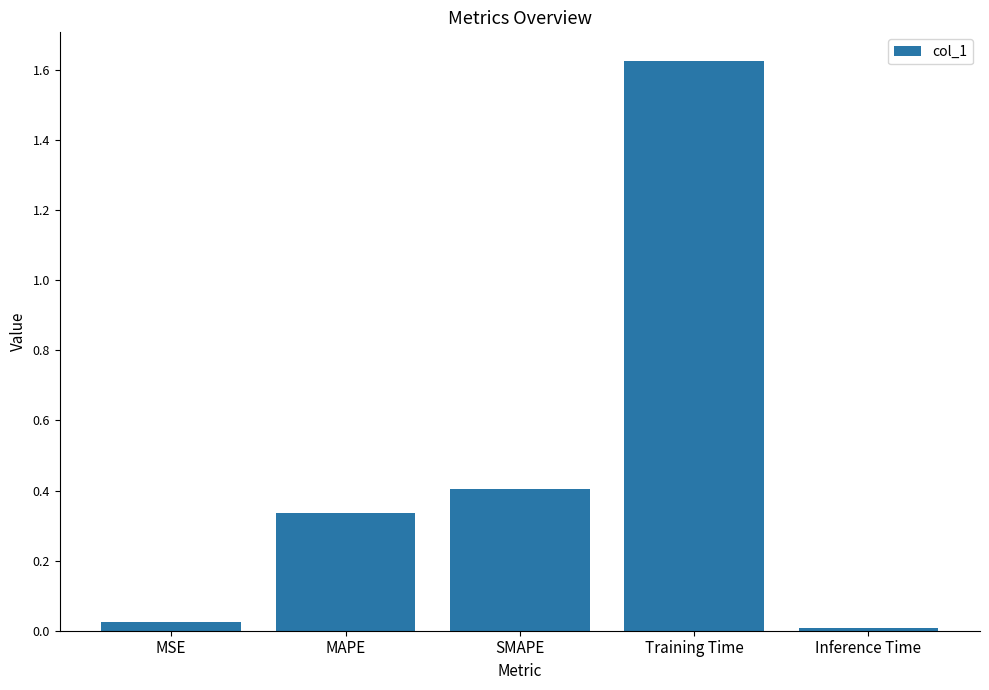

List the labels in order of value, smallest first.

Inference Time, MSE, MAPE, SMAPE, Training Time